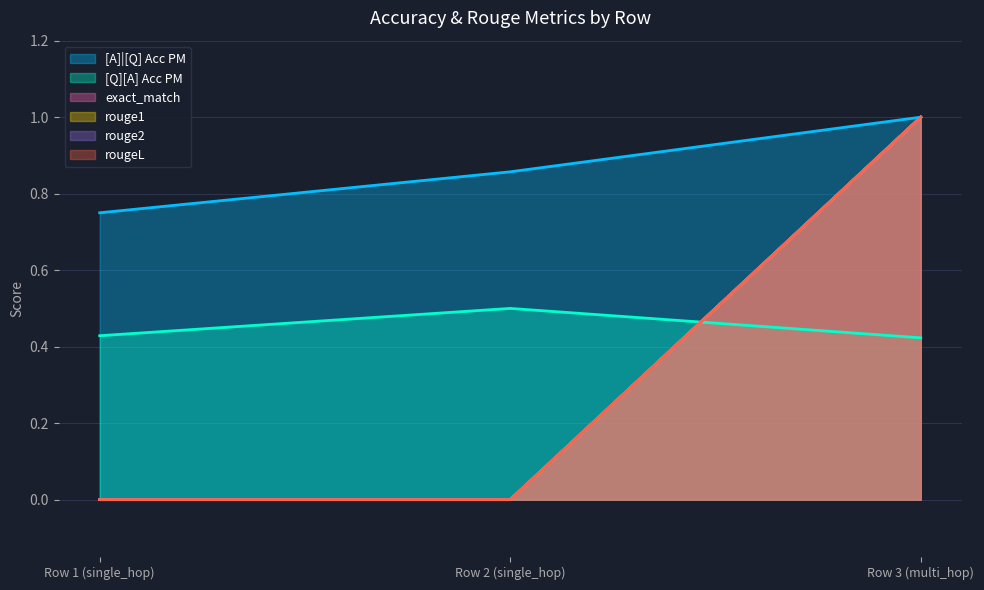

Reading right to left, list all the values displayed in this chart.

[A]|[Q] Acc PM: Row 3 (multi_hop)=1.0	Row 2 (single_hop)=0.9	Row 1 (single_hop)=0.8
[Q][A] Acc PM: Row 3 (multi_hop)=0.4	Row 2 (single_hop)=0.5	Row 1 (single_hop)=0.4
exact_match: Row 3 (multi_hop)=1.0	Row 2 (single_hop)=0.0	Row 1 (single_hop)=0.0
rouge1: Row 3 (multi_hop)=1.0	Row 2 (single_hop)=0.0	Row 1 (single_hop)=0.0
rouge2: Row 3 (multi_hop)=1.0	Row 2 (single_hop)=0.0	Row 1 (single_hop)=0.0
rougeL: Row 3 (multi_hop)=1.0	Row 2 (single_hop)=0.0	Row 1 (single_hop)=0.0